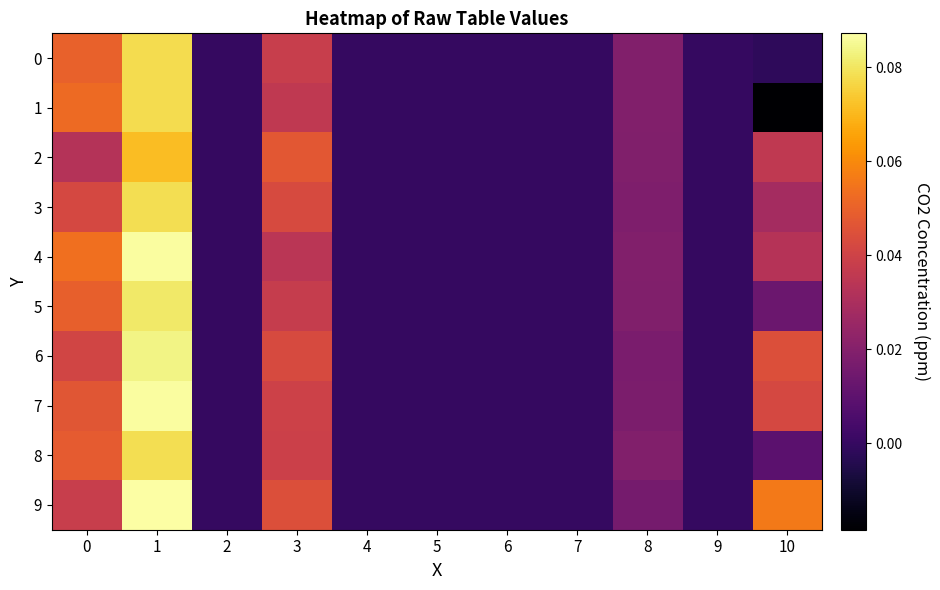

At how many categories does at least one series exceed 0?

5